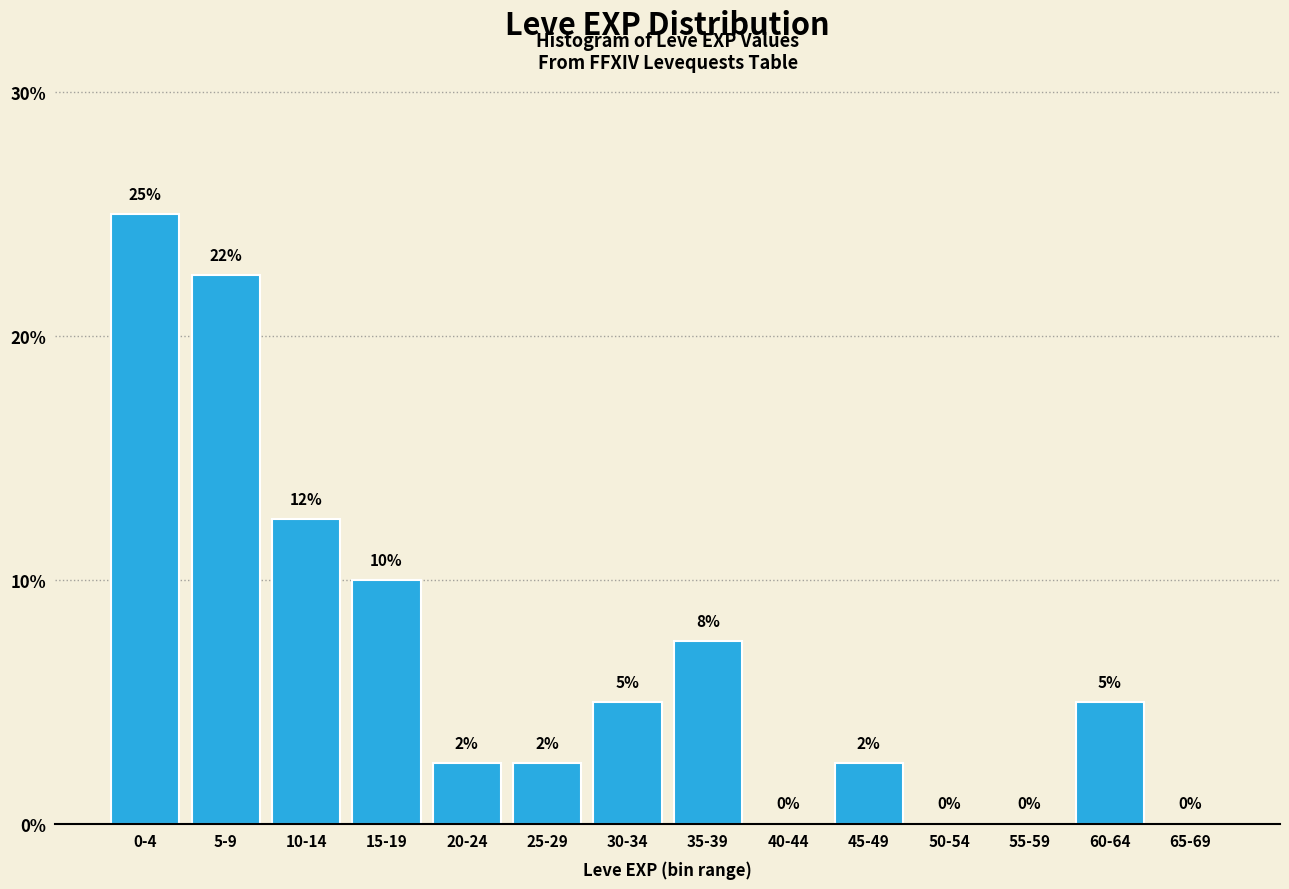

What is the greatest value displayed?

25.0